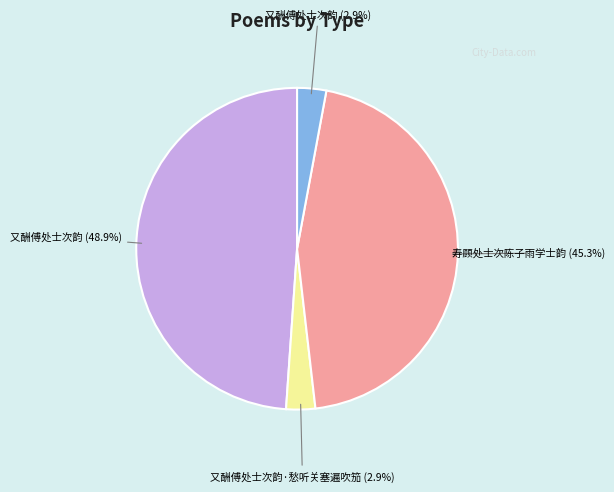

Is there any slice that represents more than half of the pie?

No